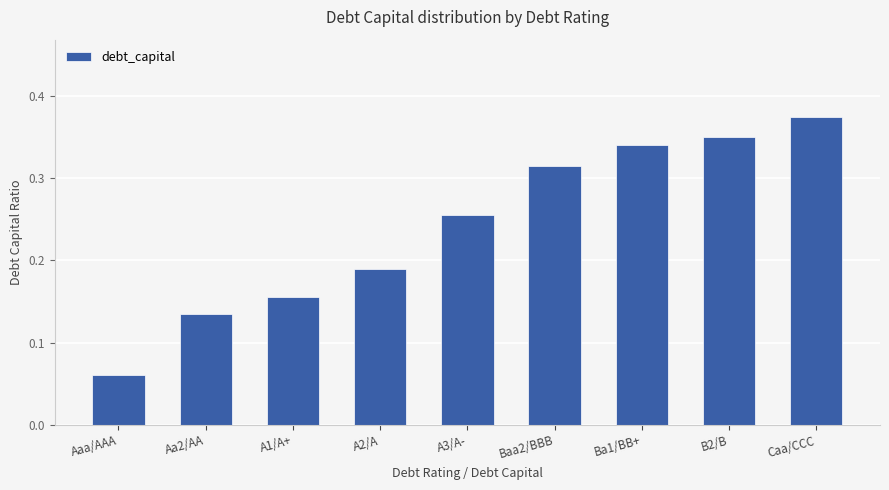

What is the sum of all values?

2.2